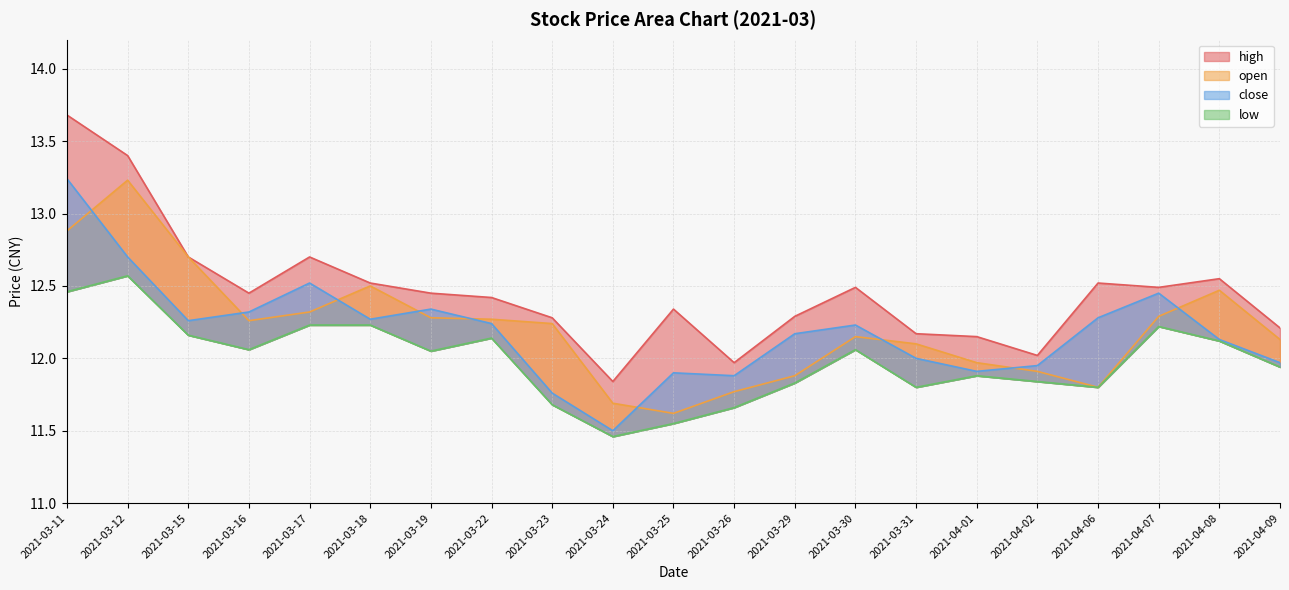

At which label is low closest to 12?

2021-03-19